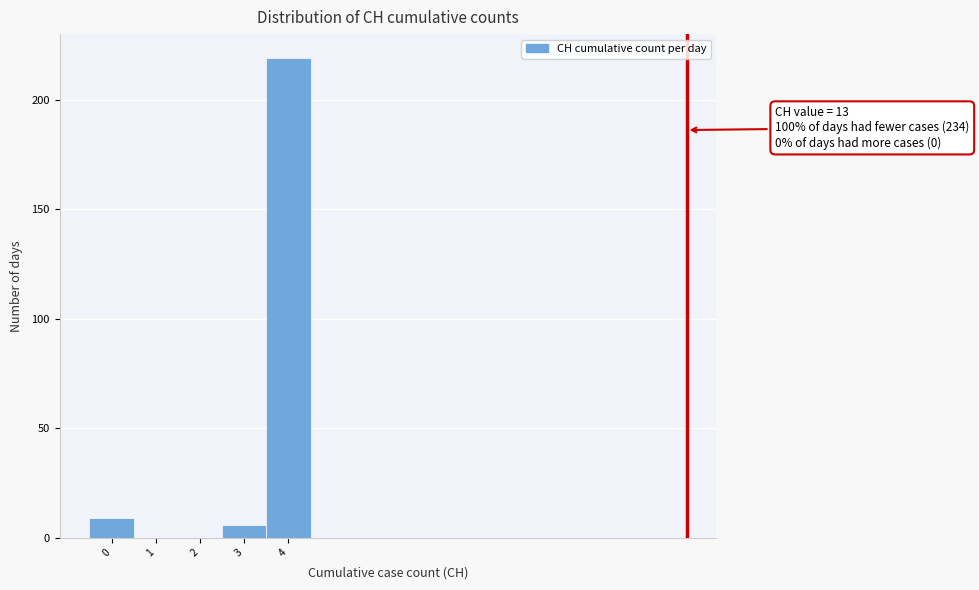

Which range on the x-axis has the tallest bar?

3.5 to 4.5